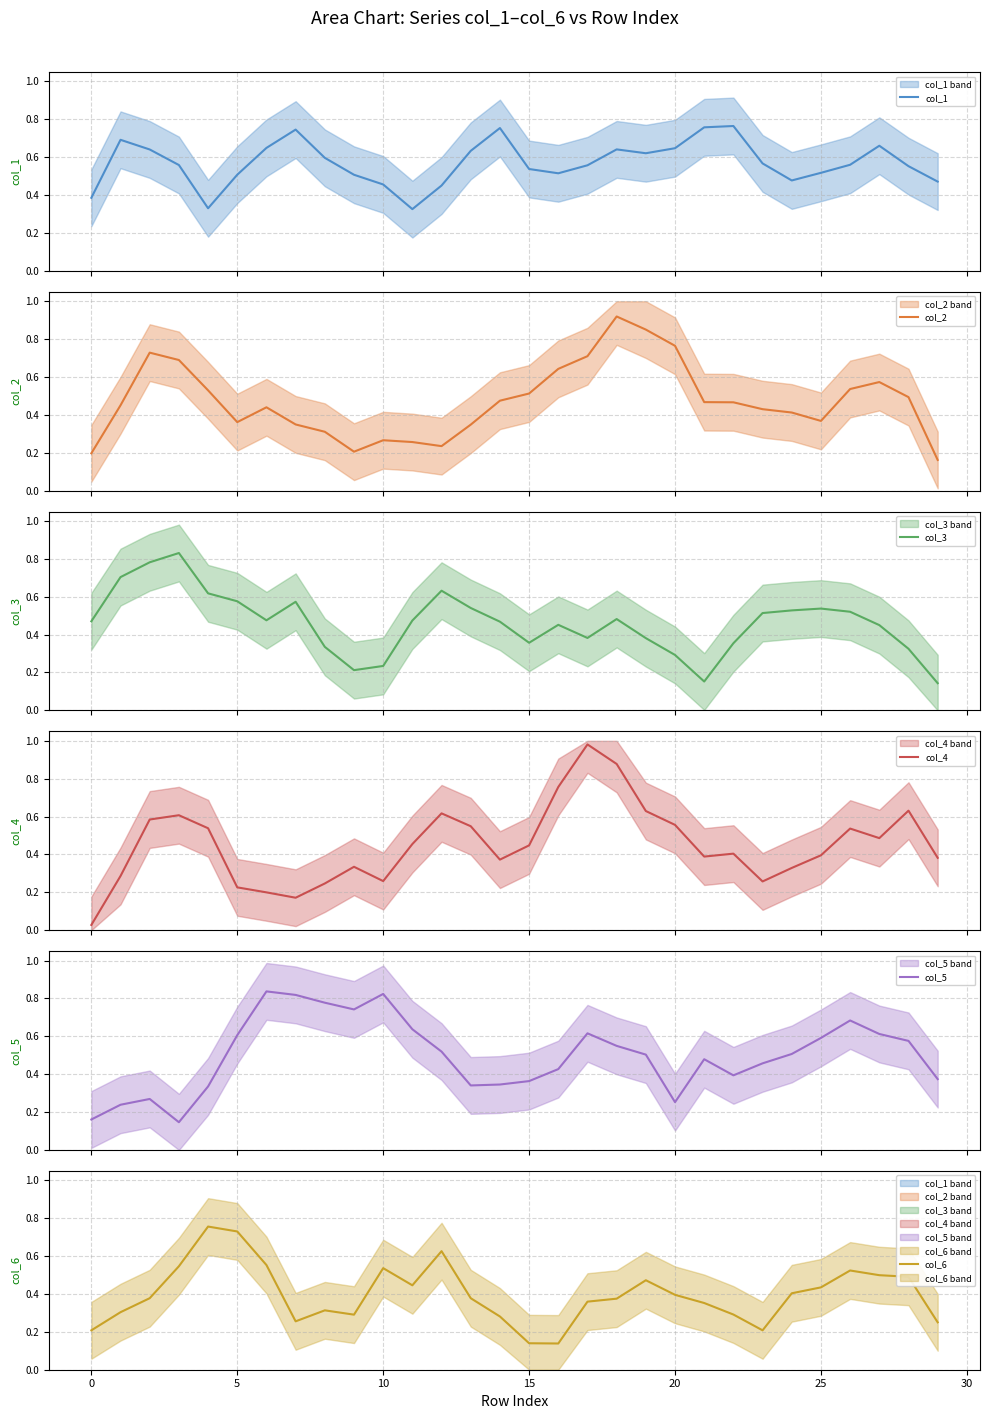

How many lines are shown in the chart?

6